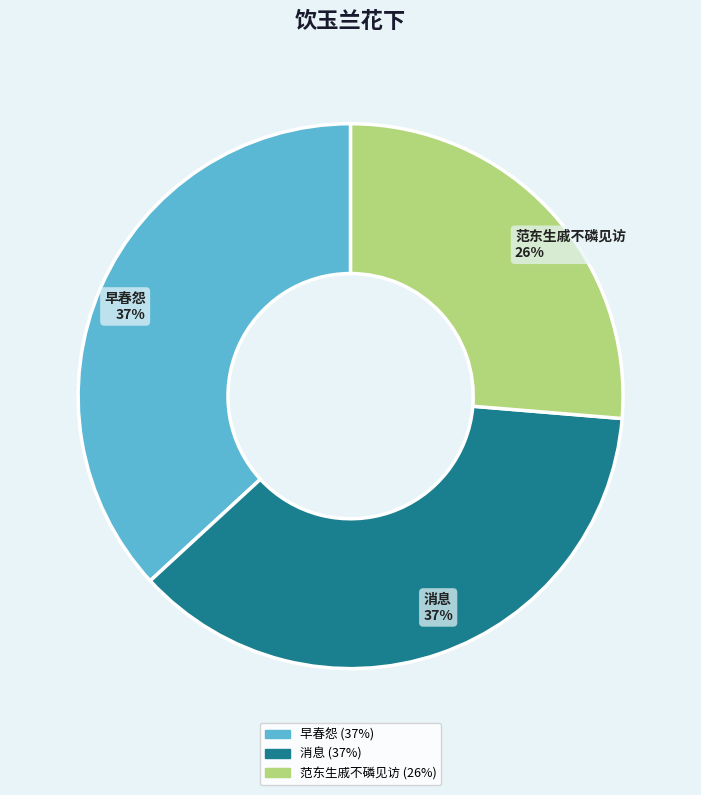

Which category has the smallest portion of the pie?

范东生戚不磷见访